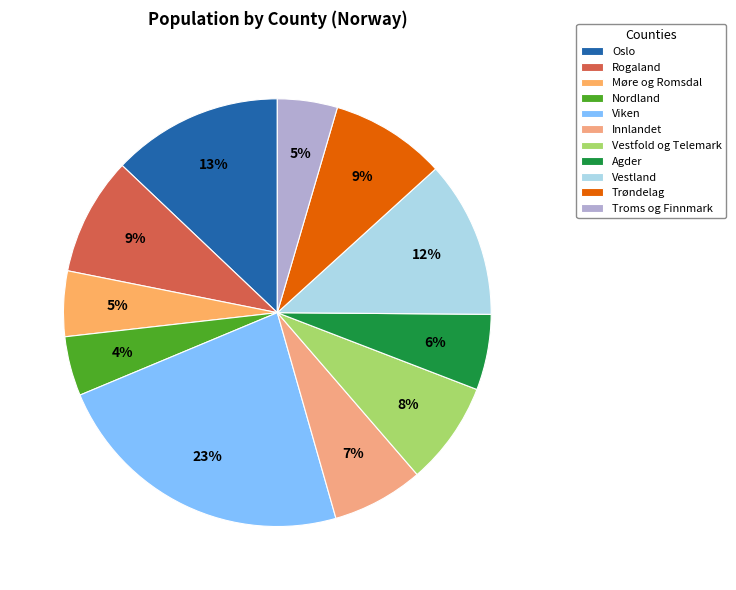

Does Nordland account for over 50% of the chart?

No